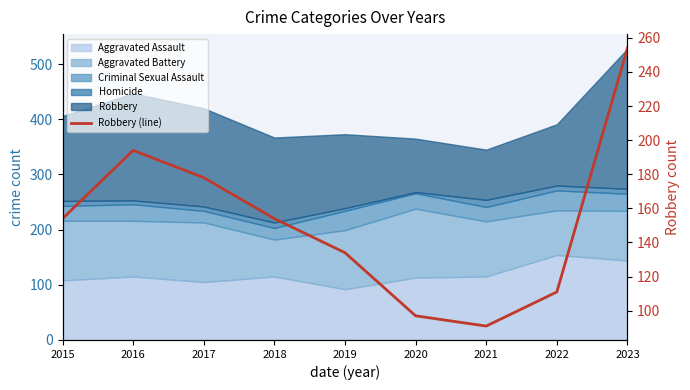

What is the difference between the values at 2018 and 2017?

24